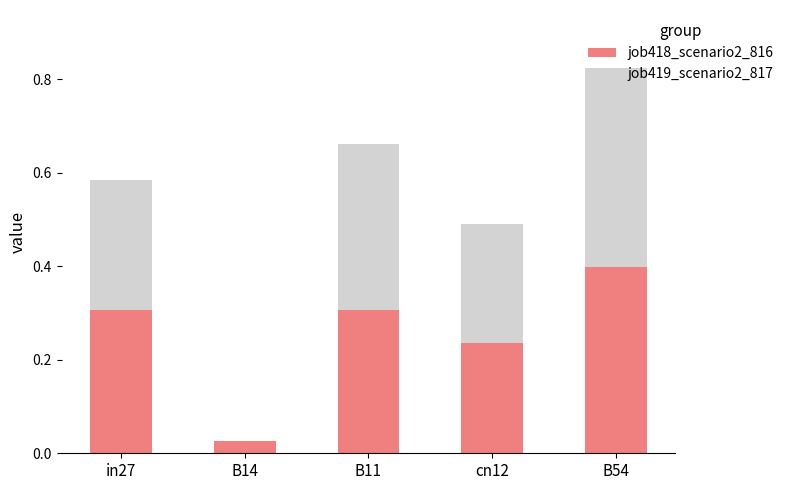

The job418_scenario2_816 series shows 0.1 at cn12. True or false?

False